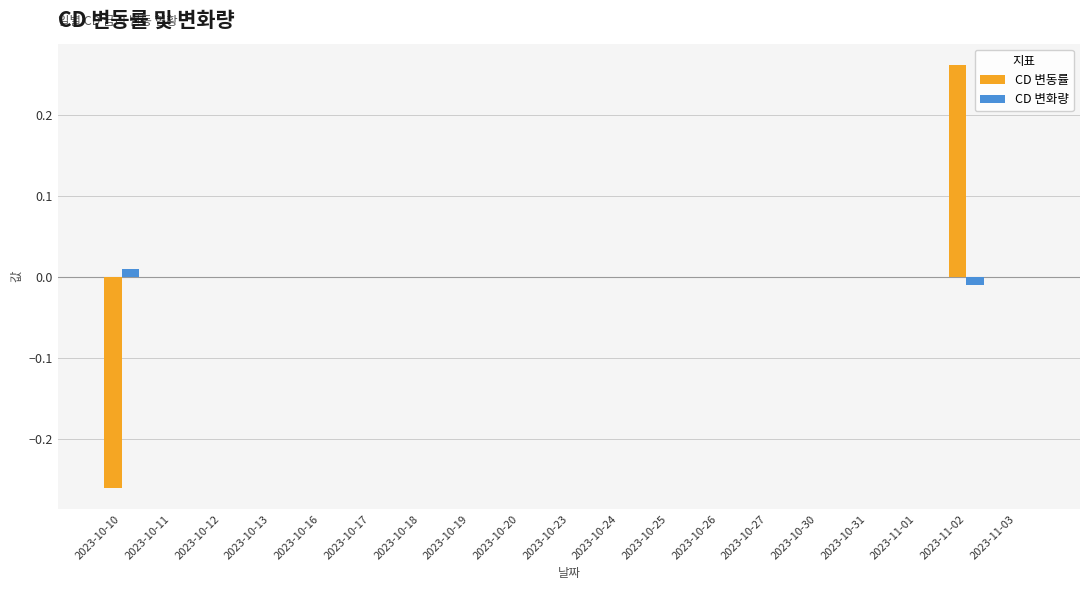

Between 2023-10-31 and 2023-11-02, which series saw the biggest shift?

CD 변동률